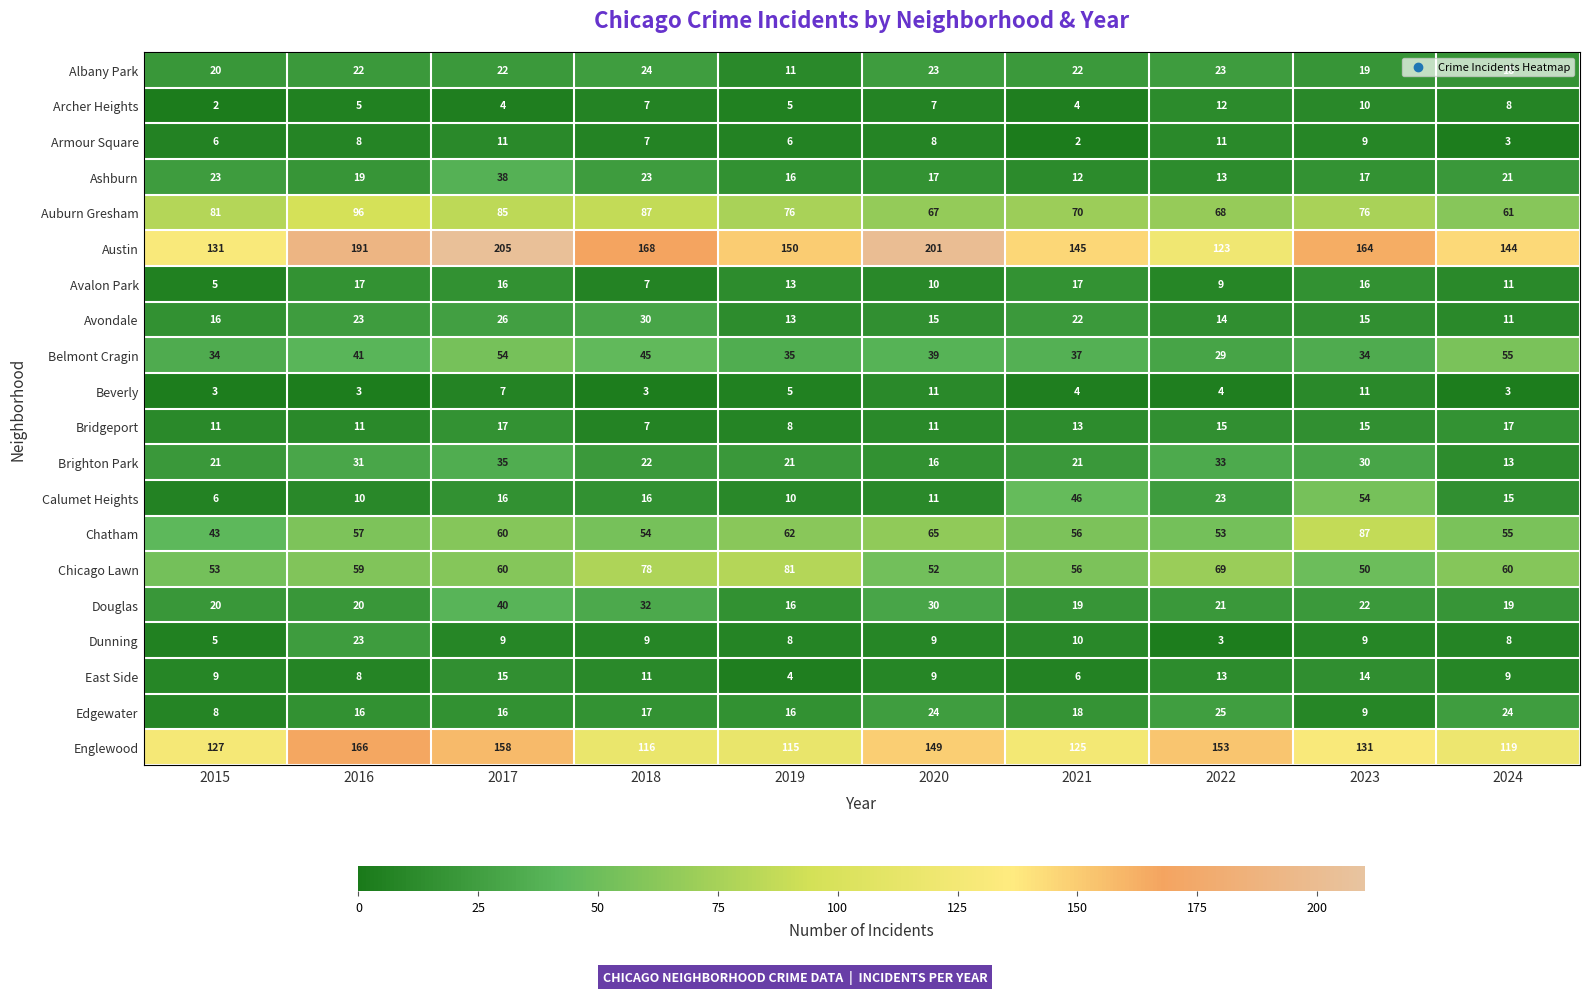

The value of East Side at 2024 is 9. True or false?

True